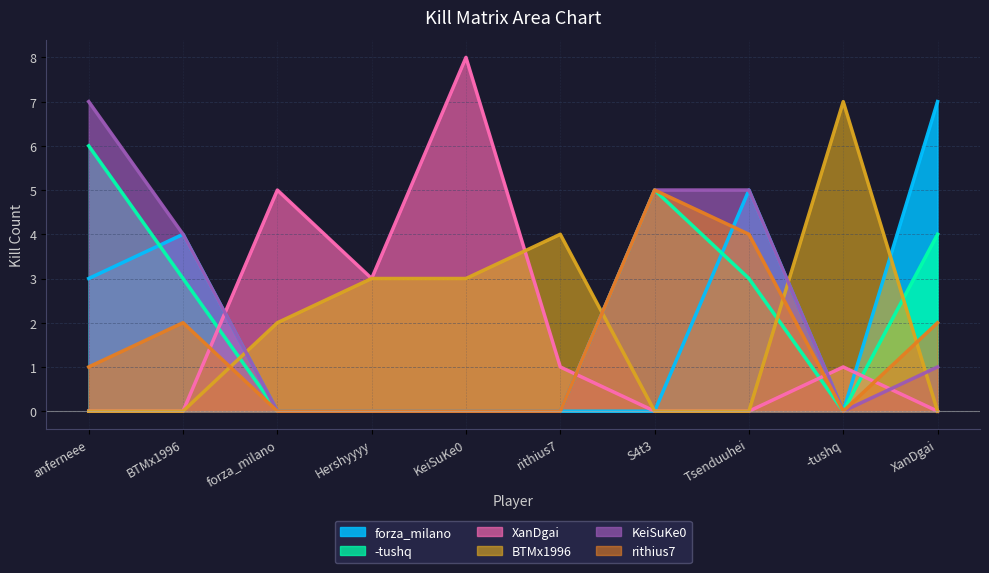

How many data points in rithius7 are above 1?

4